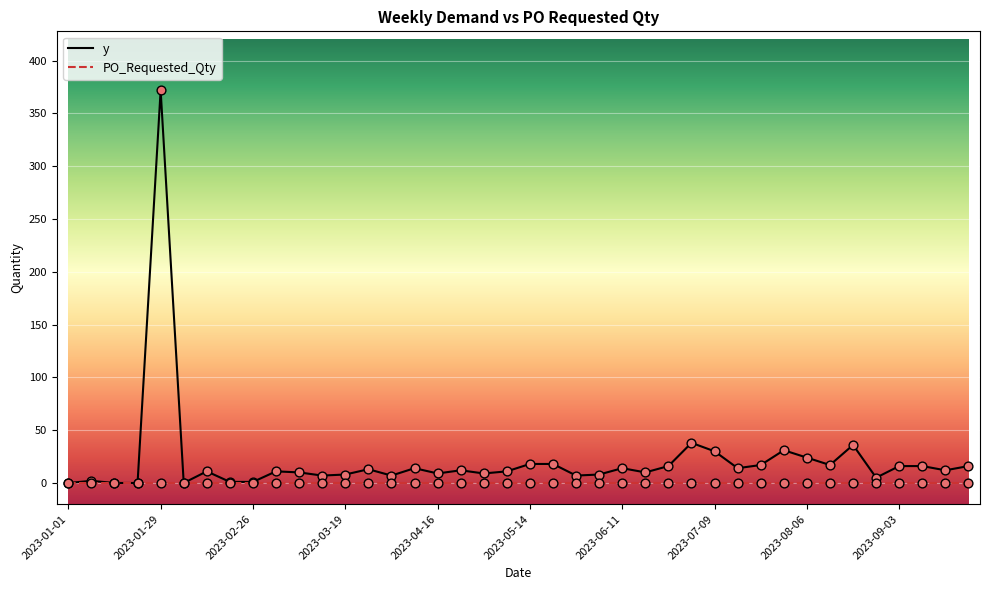

Which series has the widest spread of values?

y